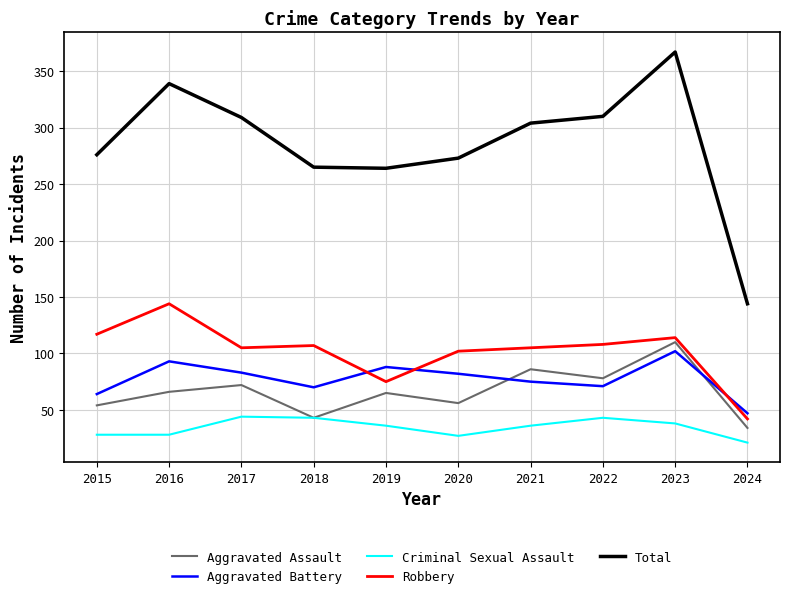

What is the difference between the Aggravated Battery values at 2023 and 2015?

38